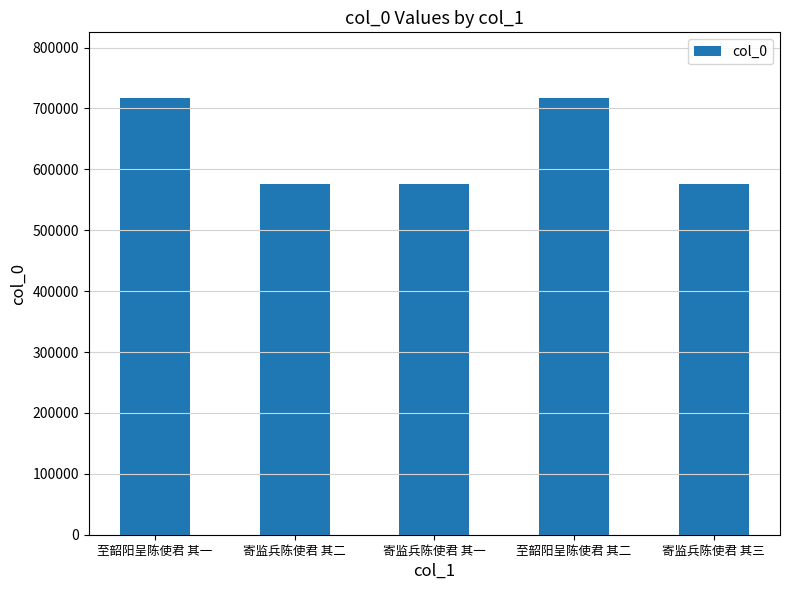

Where does the data first go above 575495?

至韶阳呈陈使君 其一